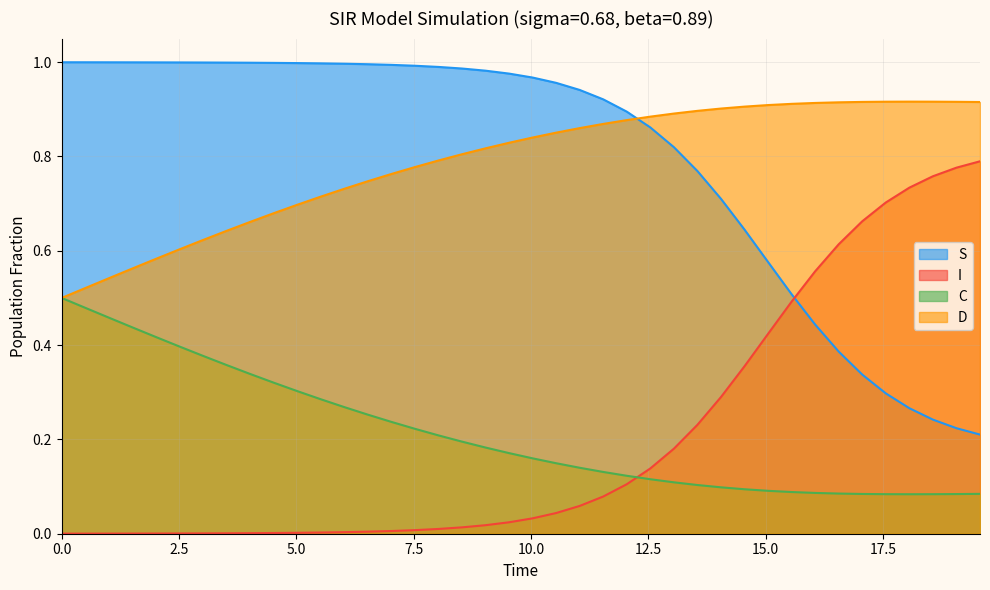

What is the sum of the I values at 18.561872909698998 and 3.511705685618729?

0.8